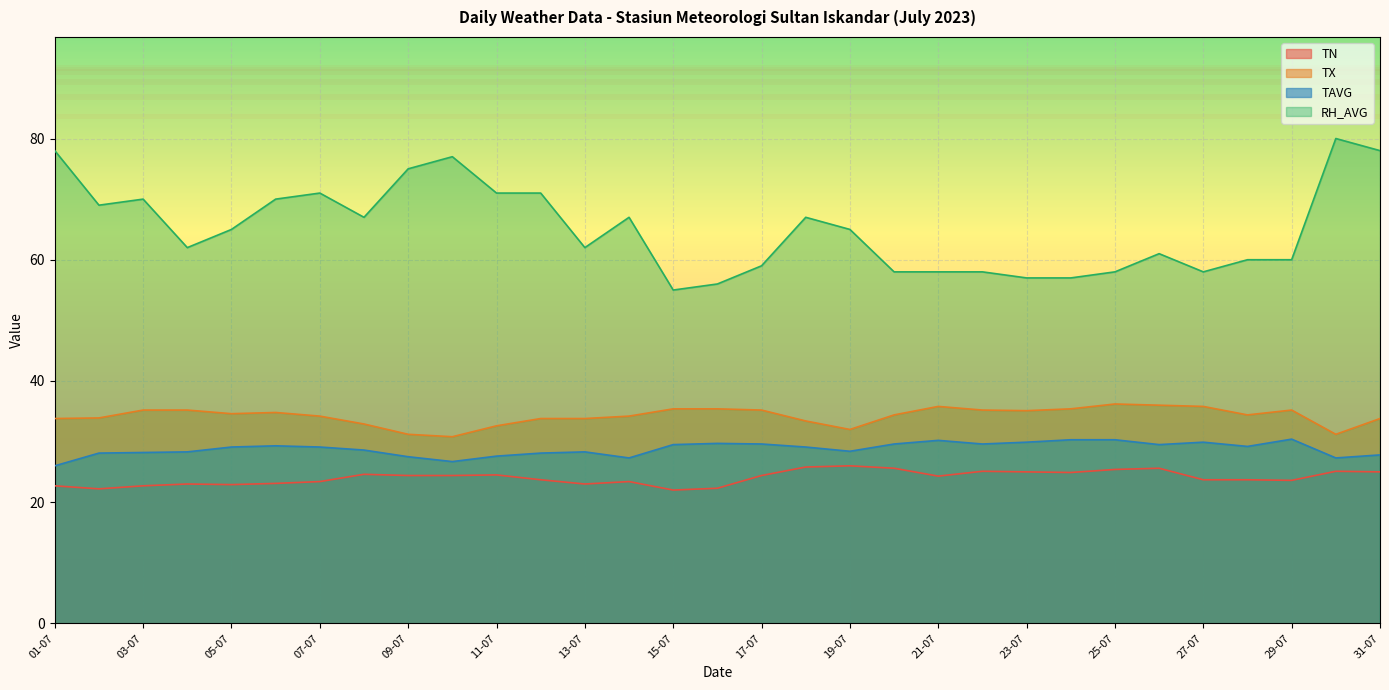

What is the label of the 5th point from the right?

27-07